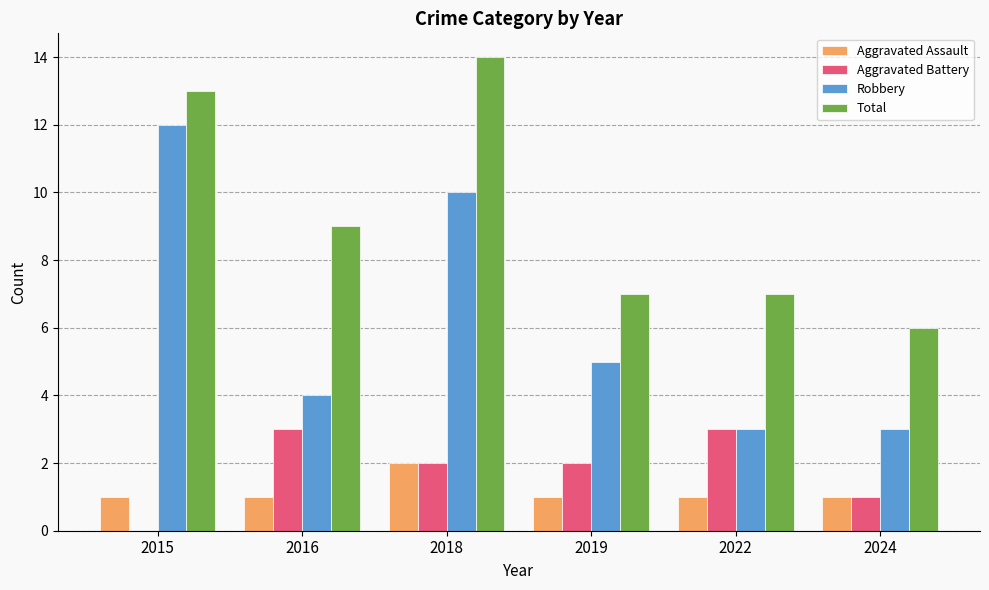

How many data points does each series have?

6